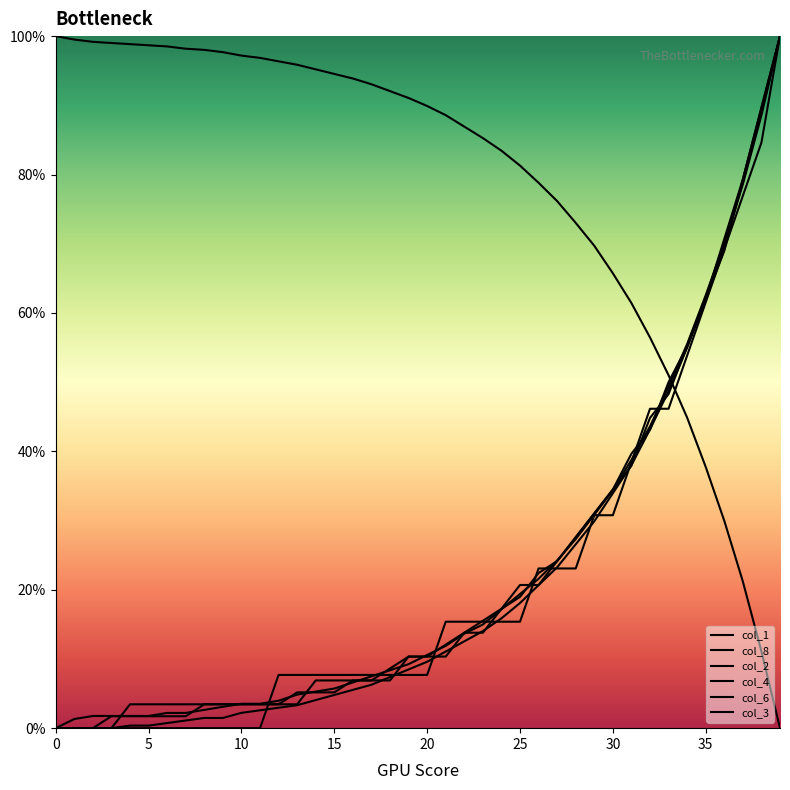

How many positive values does the col_1 series have?

39